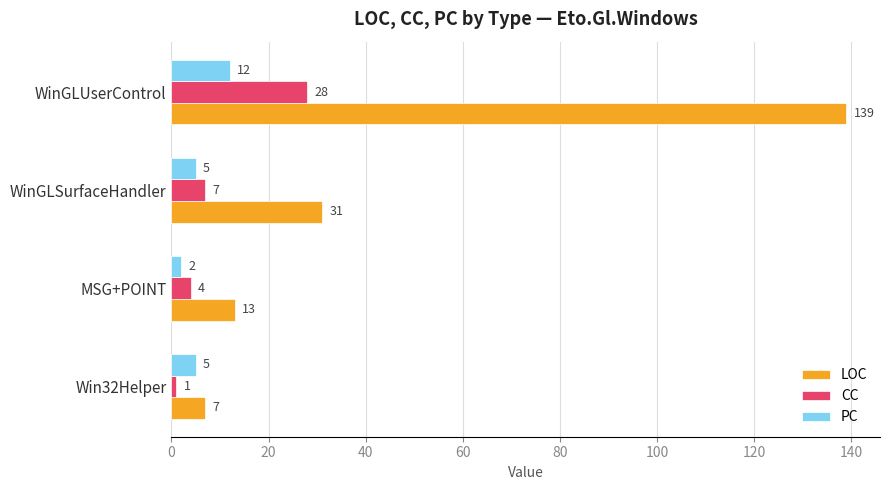

Which category has the highest value in the LOC series?

WinGLUserControl